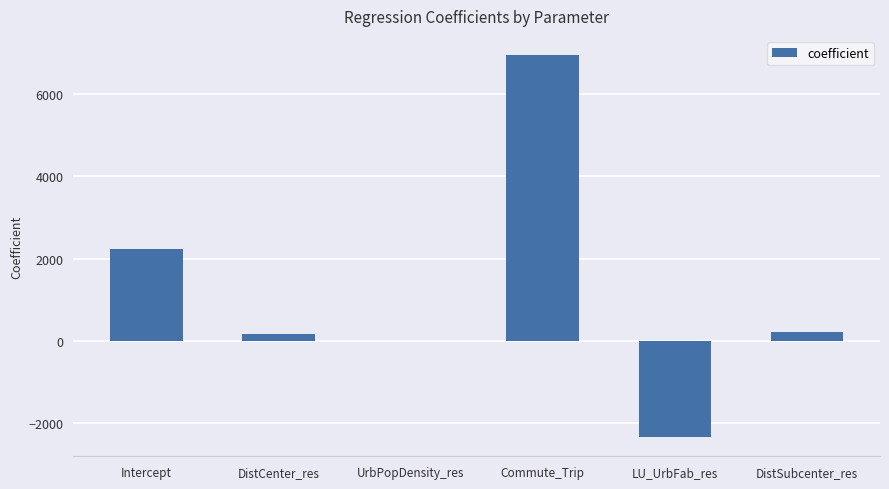

What is the change in value from Commute_Trip to LU_UrbFab_res?

-9298.8